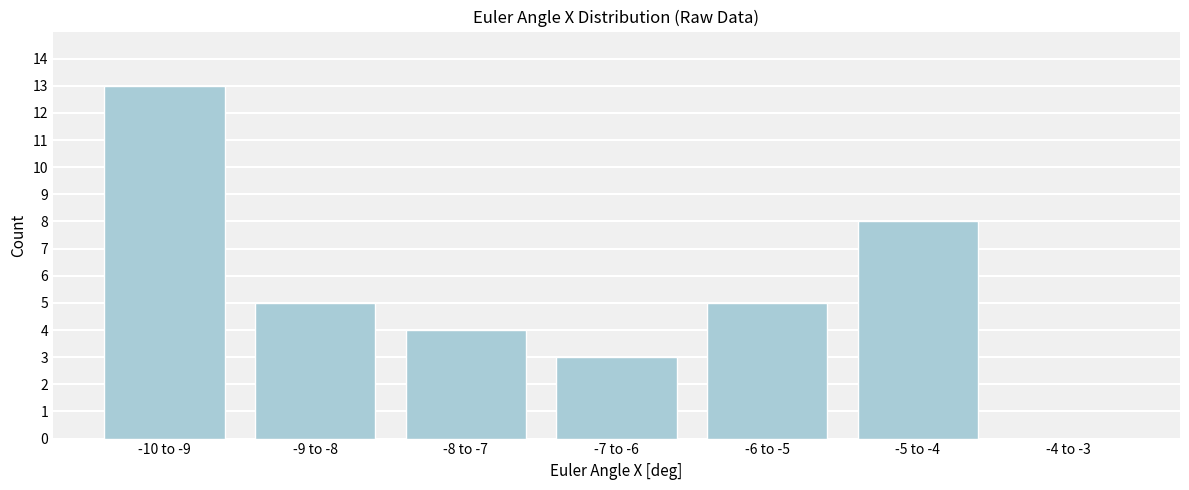

Reading right to left, list all the values displayed in this chart.

-4 to -3=0	-5 to -4=8	-6 to -5=5	-7 to -6=3	-8 to -7=4	-9 to -8=5	-10 to -9=13